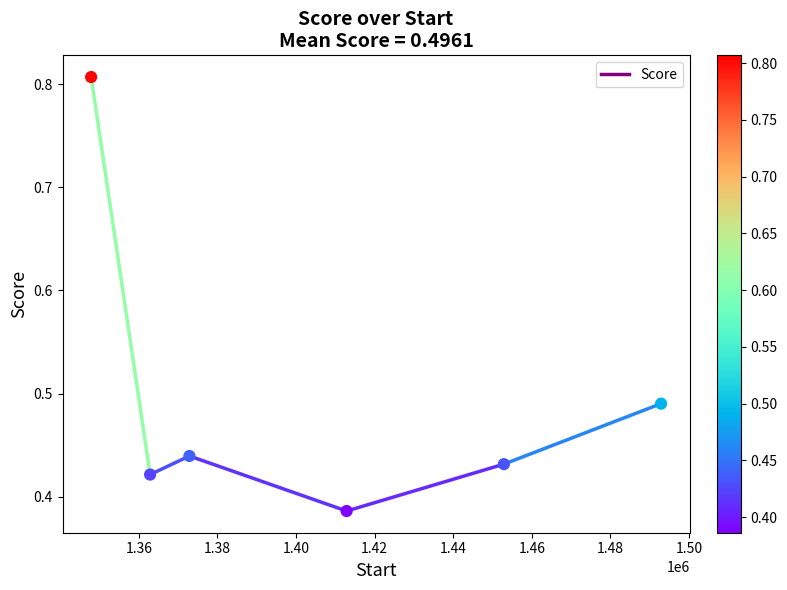

What is the range of X values (max minus min)?

145000.0